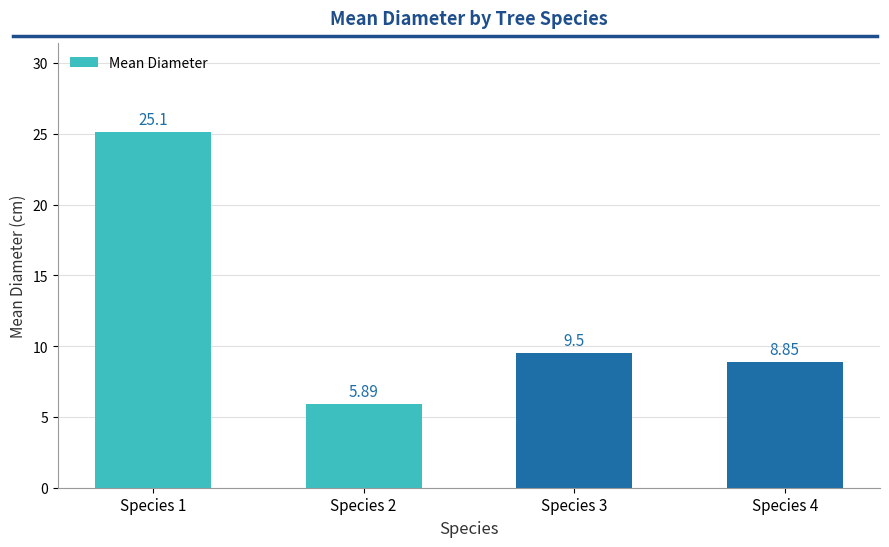

Is it true that the value at Species 4 is 2.5?

False